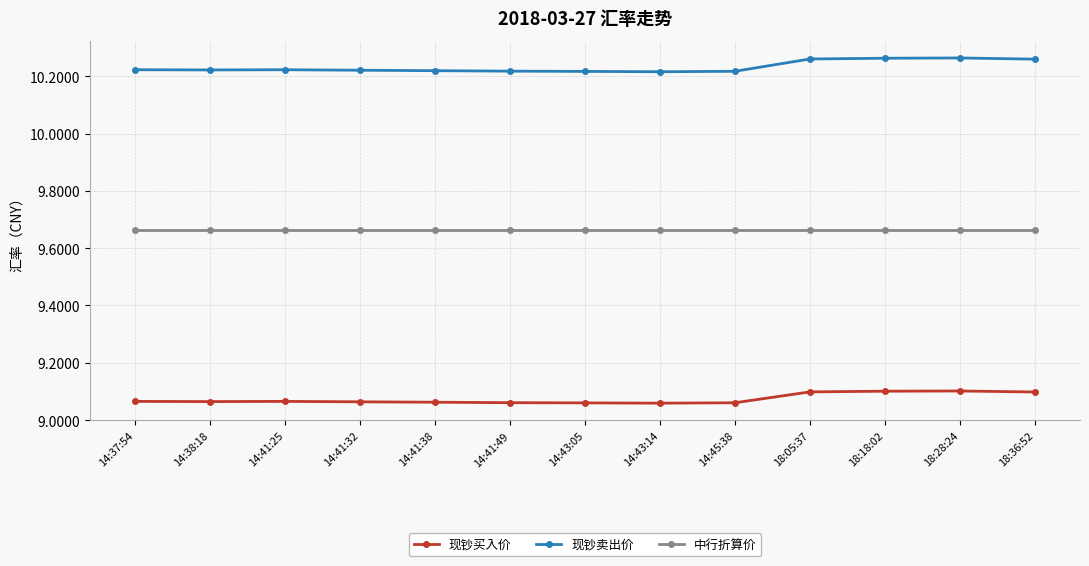

Which series has the largest range (max minus min)?

现钞卖出价